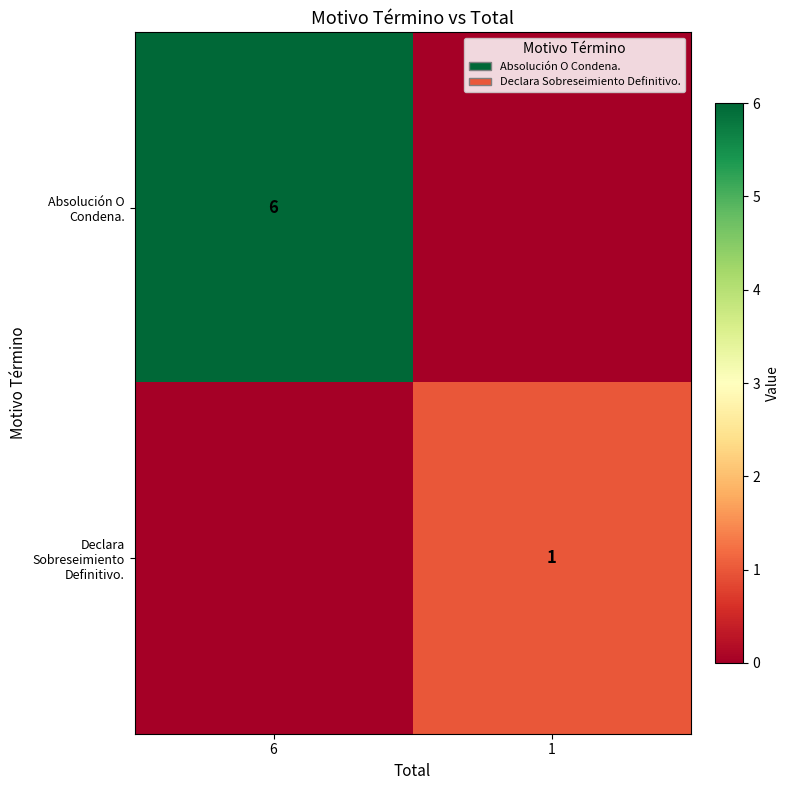

True or false: Declara Sobreseimiento Definitivo. has a value of 0 at 1.

False